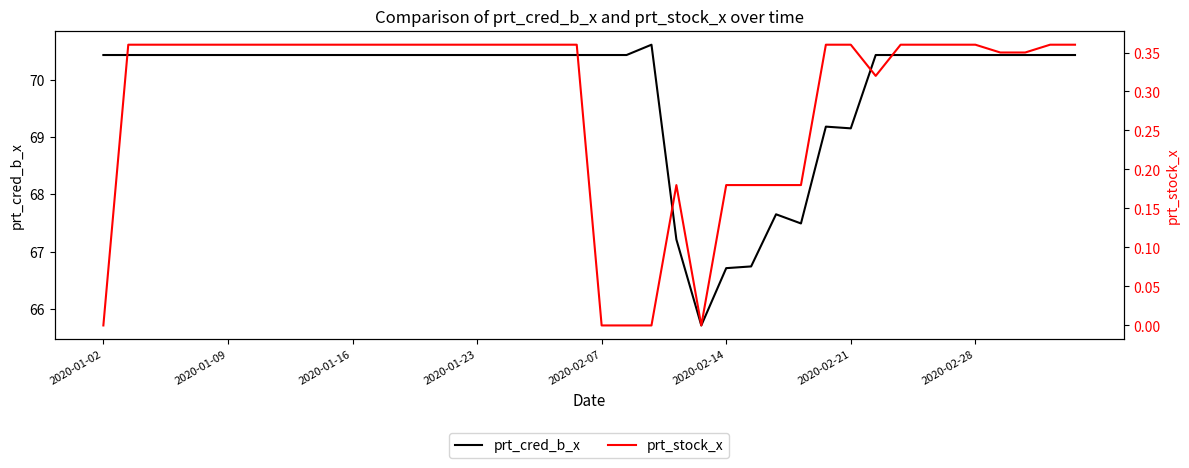

In prt_stock_x, how many points are lower than both neighbors (excluding endpoints)?

2